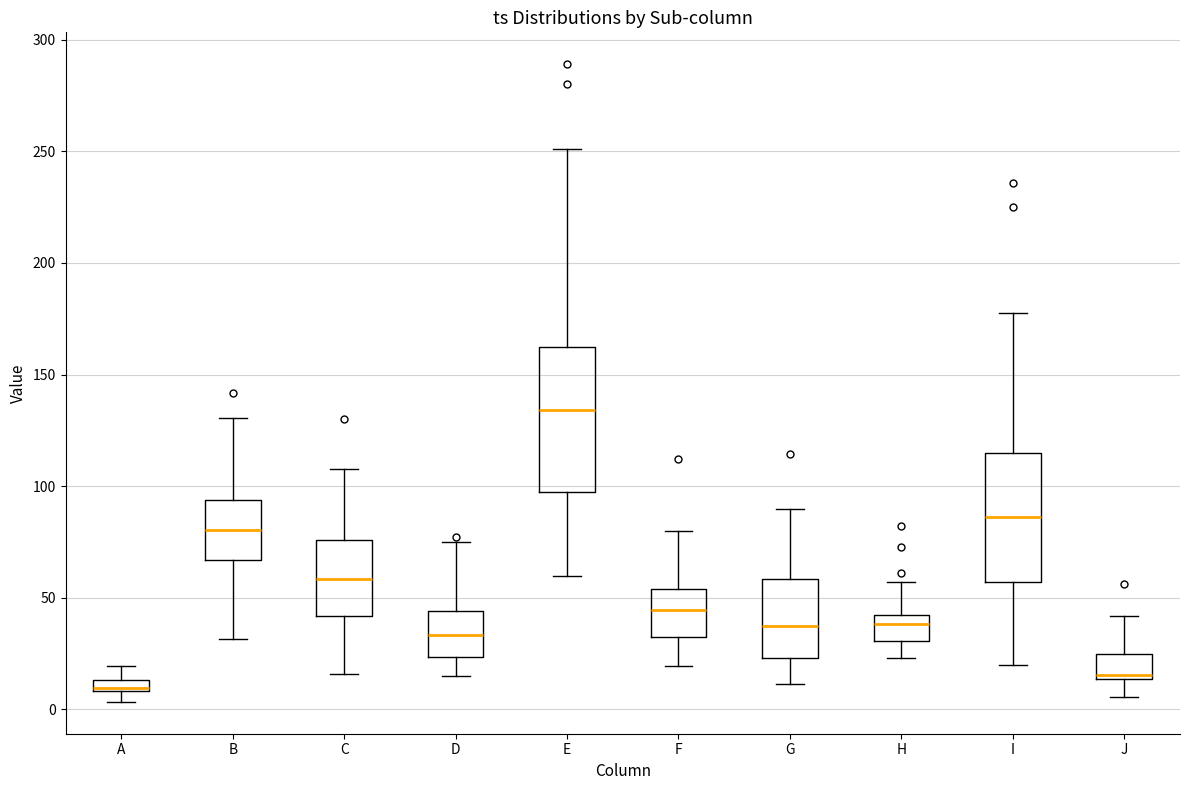

Where does the lower whisker of the box for G end on the y-axis? The values are not printed on the chart, so give them approximately, as read against the axis.

10